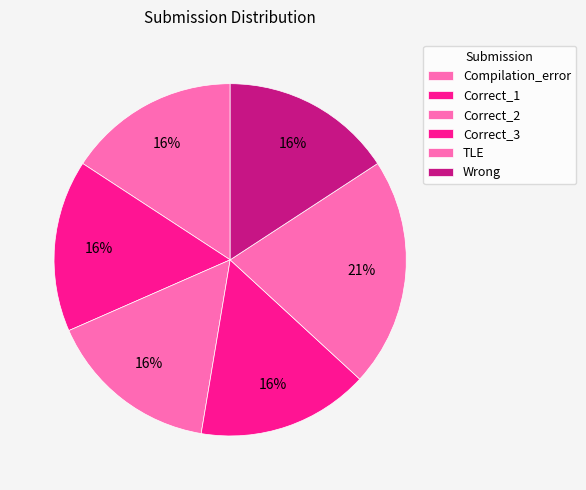

Which slice is the largest?

TLE